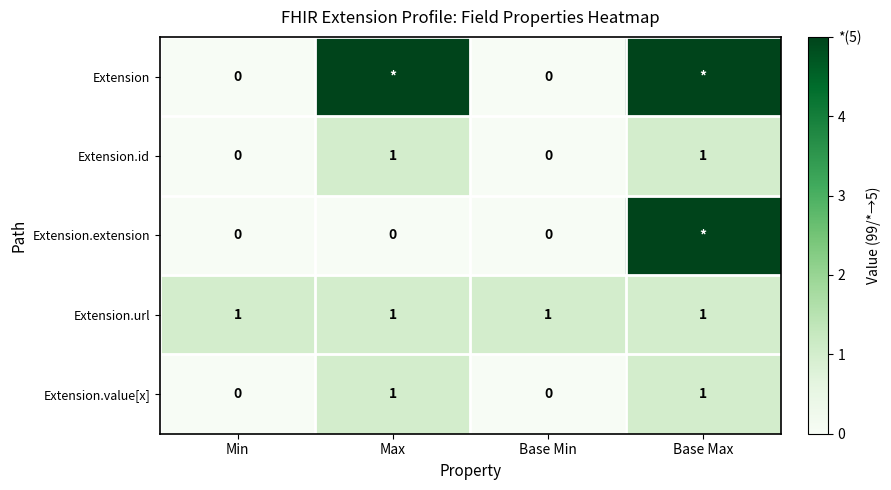

At how many categories does at least one series exceed 4?

2